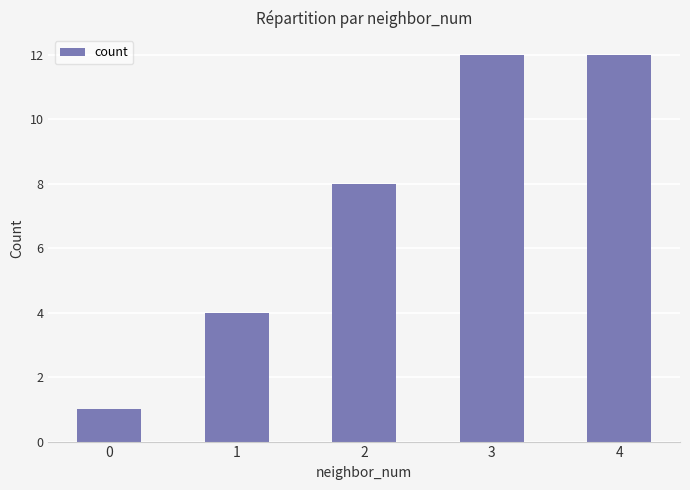

What is the minimum value shown in the chart?

1